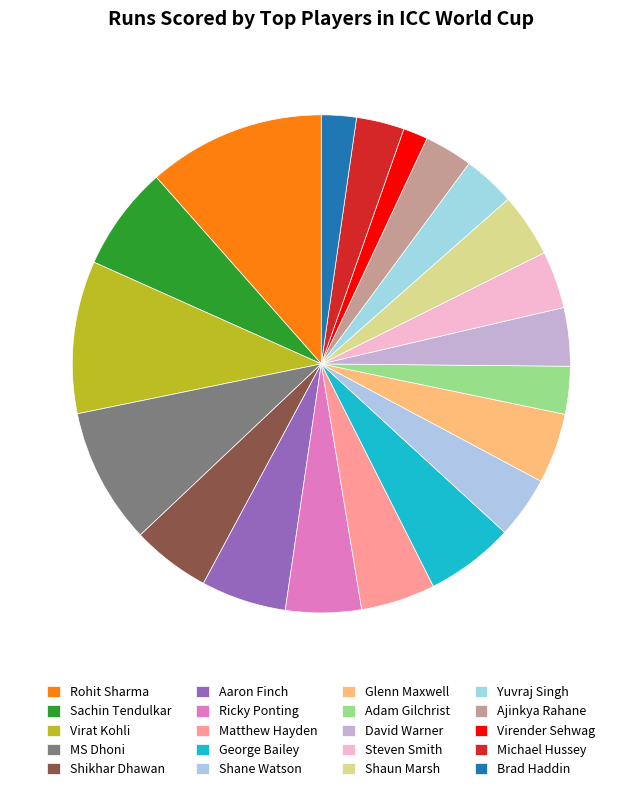

What percentage do MS Dhoni and Steven Smith together represent?

12.6%